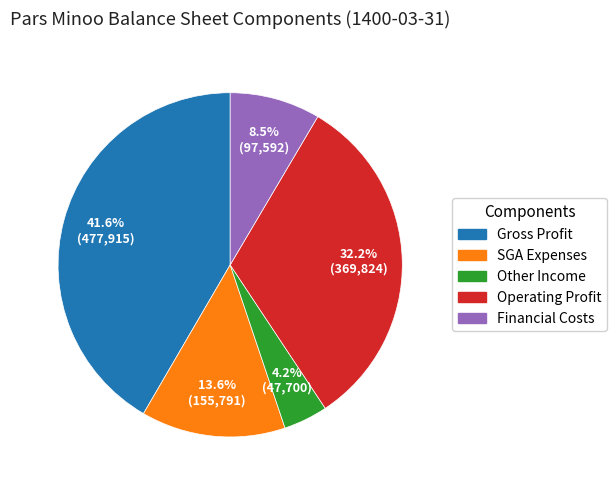

Is there a majority slice in this chart?

No